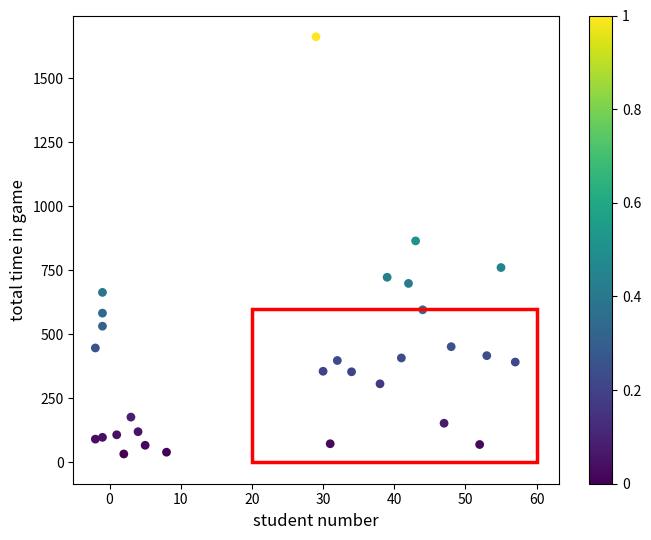

What is the range of X values (max minus min)?

59